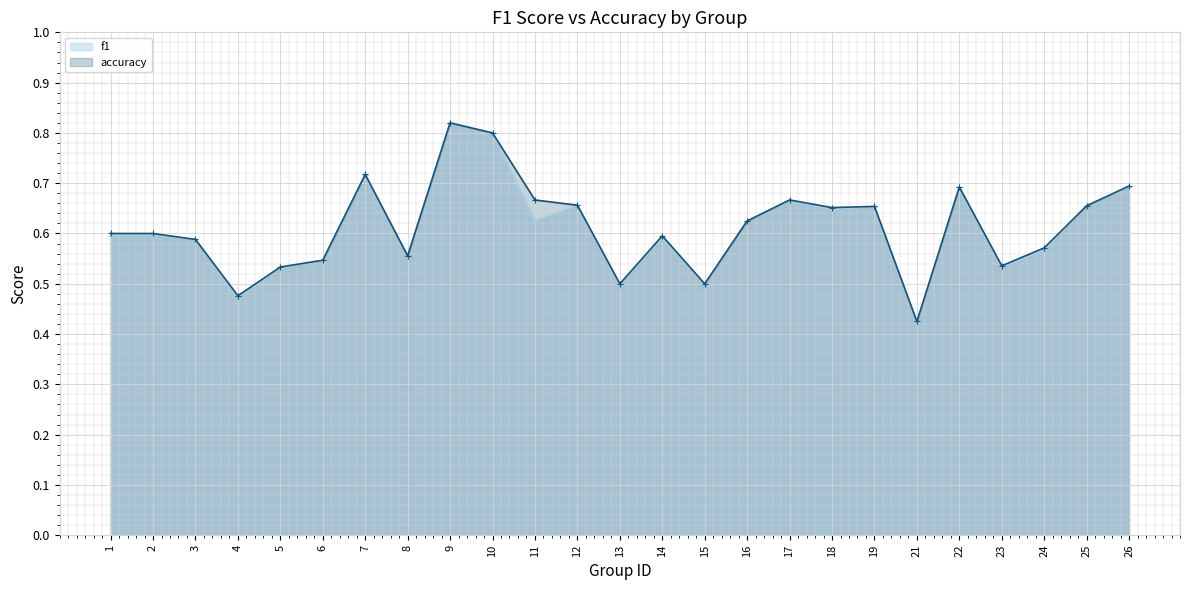

What are all the series names shown in the legend?

f1, accuracy